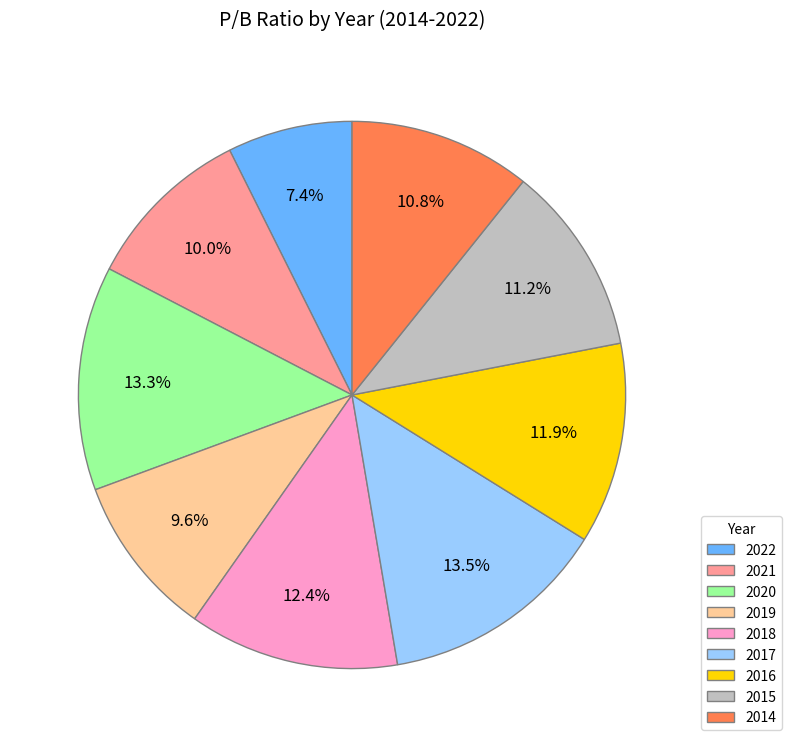

What portion of the pie excludes 2020?

86.7%